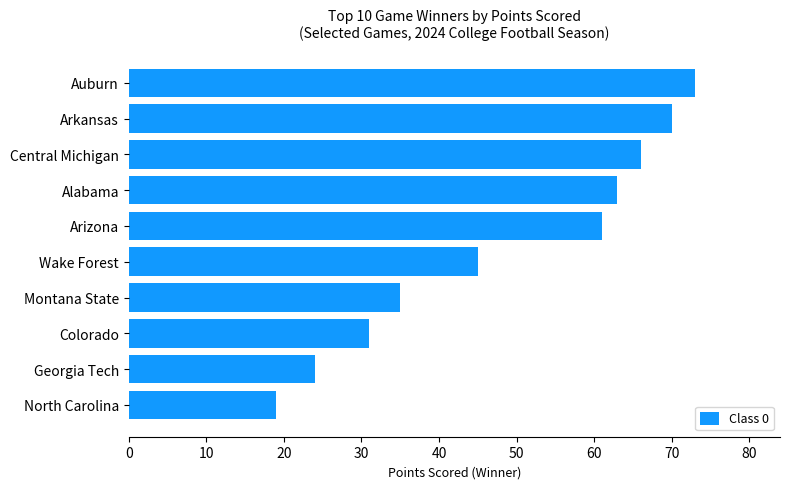

List the labels in order of value, largest first.

Auburn, Arkansas, Central Michigan, Alabama, Arizona, Wake Forest, Montana State, Colorado, Georgia Tech, North Carolina